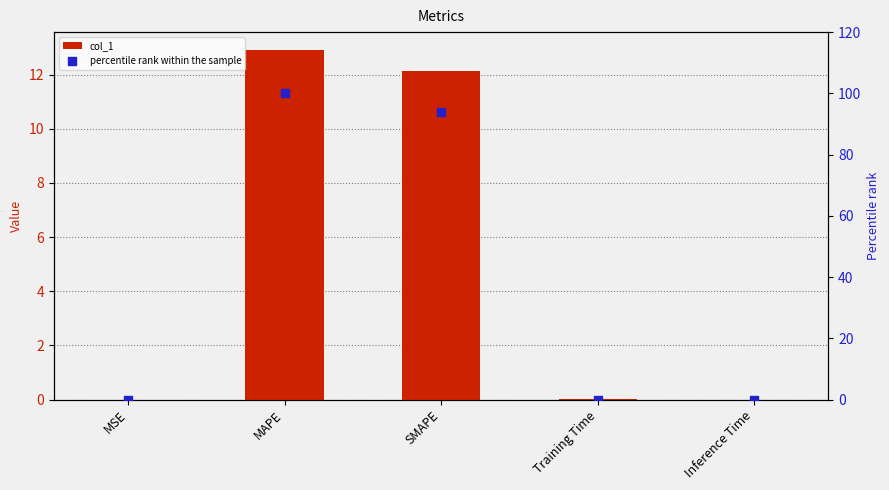

At how many categories does at least one series exceed 83?

2